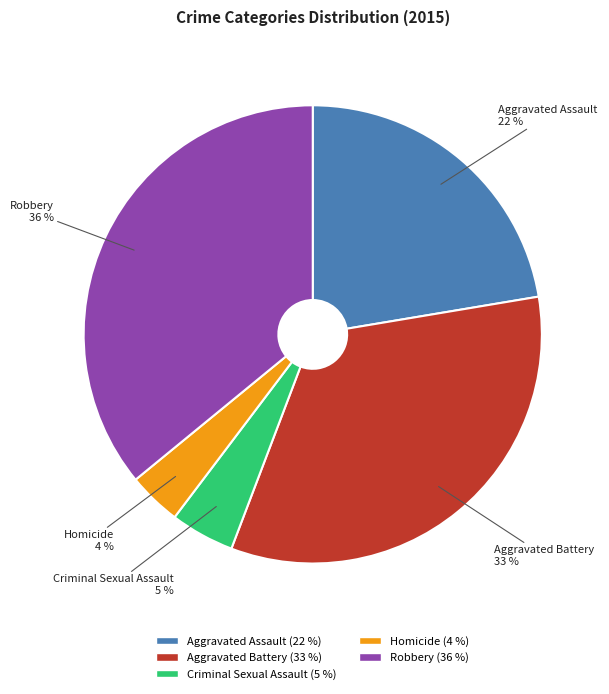

Do Robbery and Homicide together represent more than half of the pie?

No